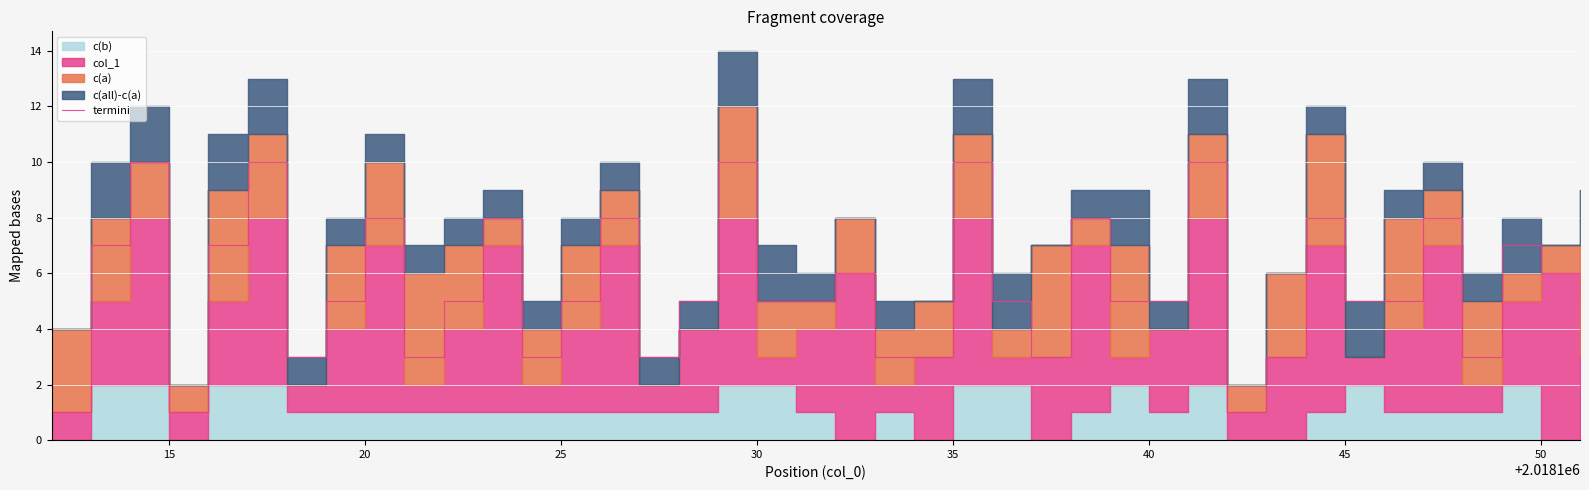

What is the highest value of the termini series?

10